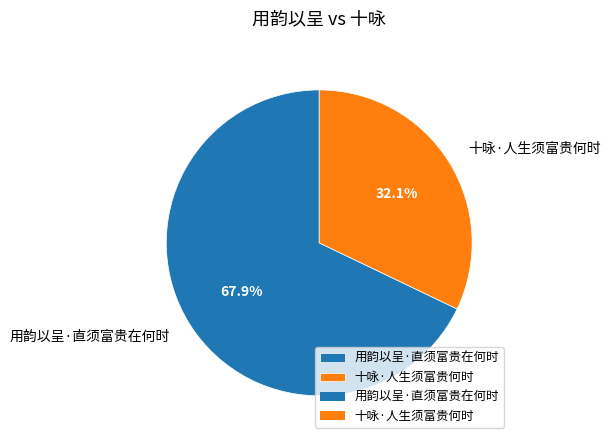

To the nearest percent, what percentage of the pie is 用韵以呈·直须富贵在何时?

68%